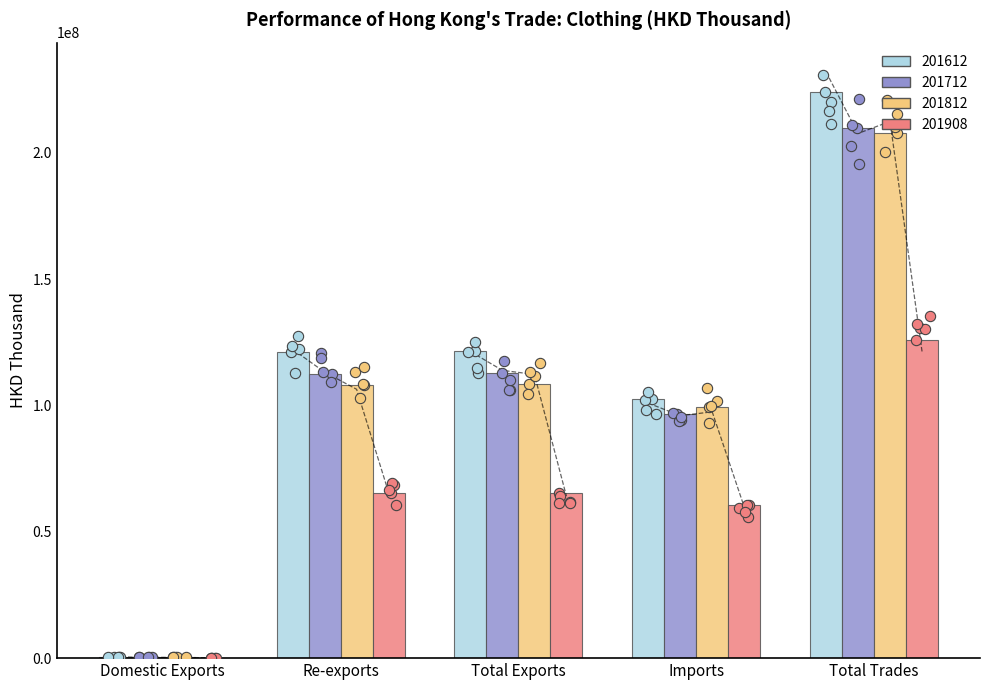

What are all the series names shown in the legend?

201612, 201712, 201812, 201908